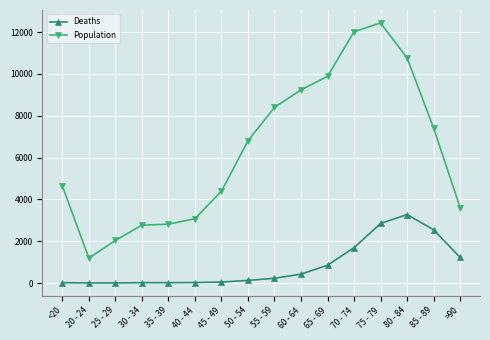

Is it true that Deaths equals 18 at <20?

True